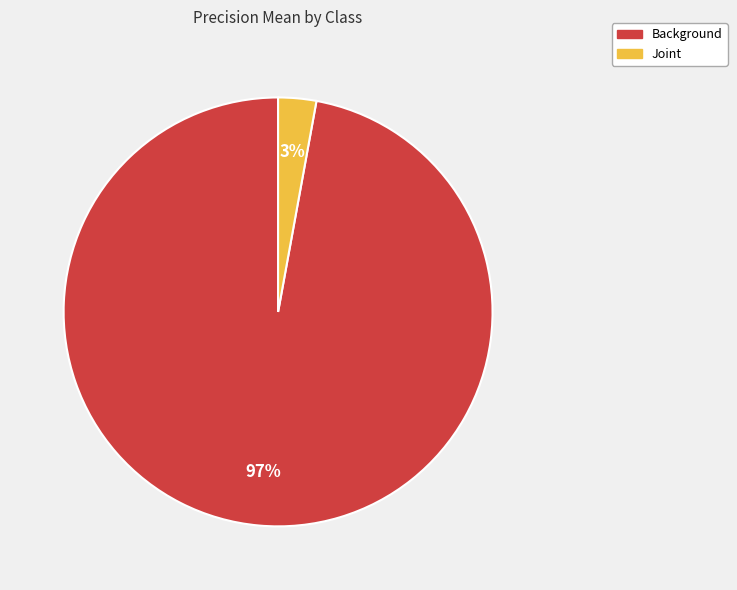

Rank the categories by value from lowest to highest.

Joint, Background